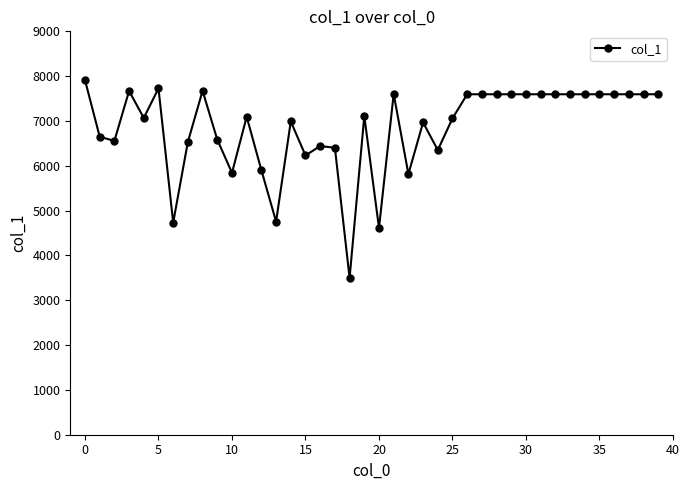

How many lines are shown in the chart?

1